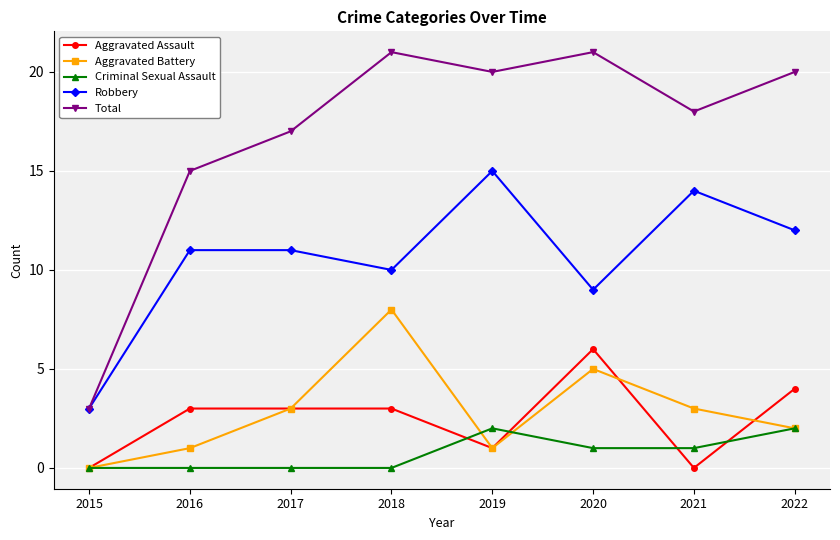

What is the approximate value of Robbery at 2017, to the nearest 5?

10